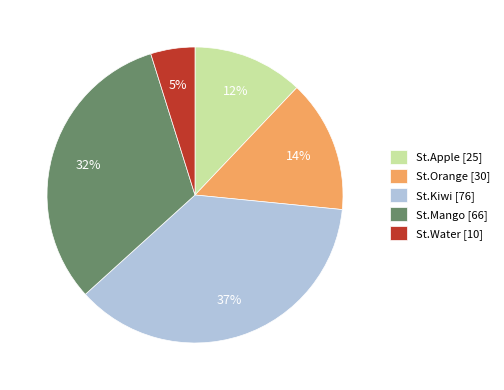

Which category has the biggest portion of the pie?

St.Kiwi